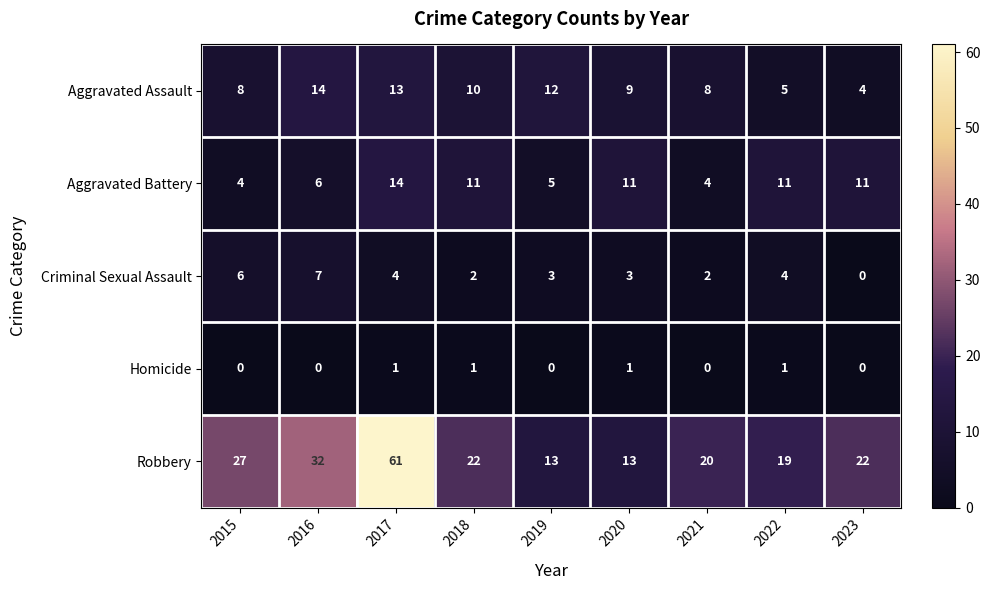

What is the difference between the highest and lowest values at 2017?

60